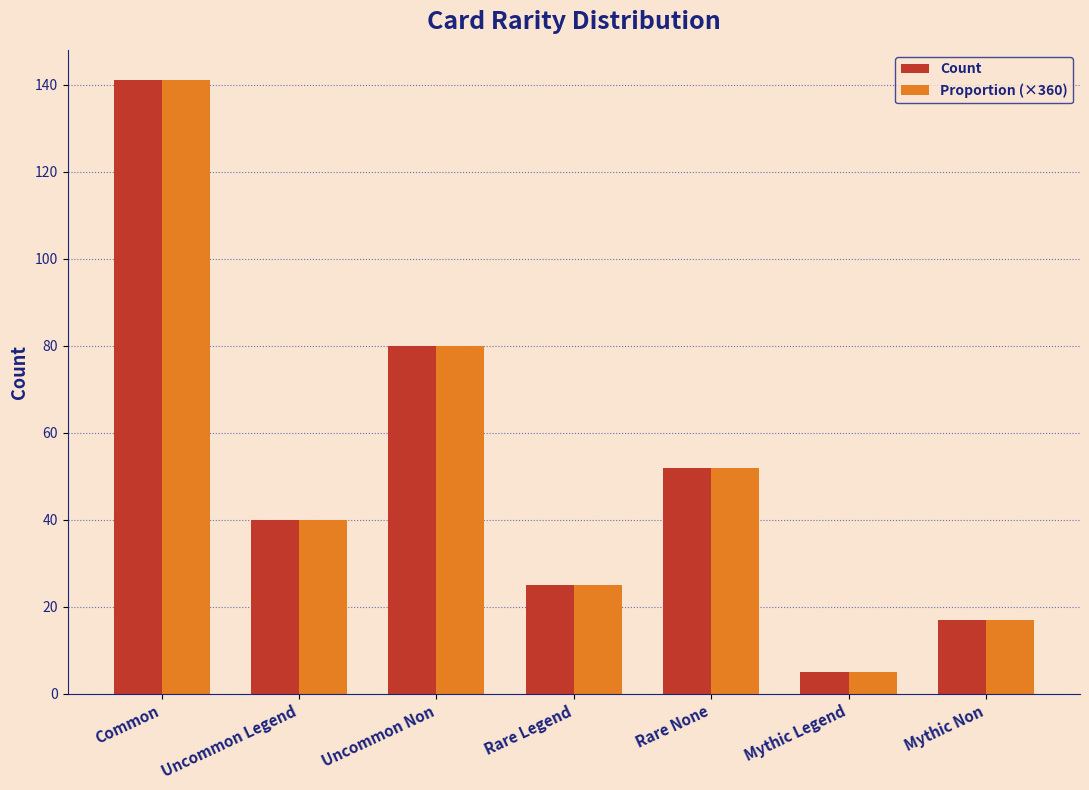

What is the label of the 3rd bar from the right?

Rare None